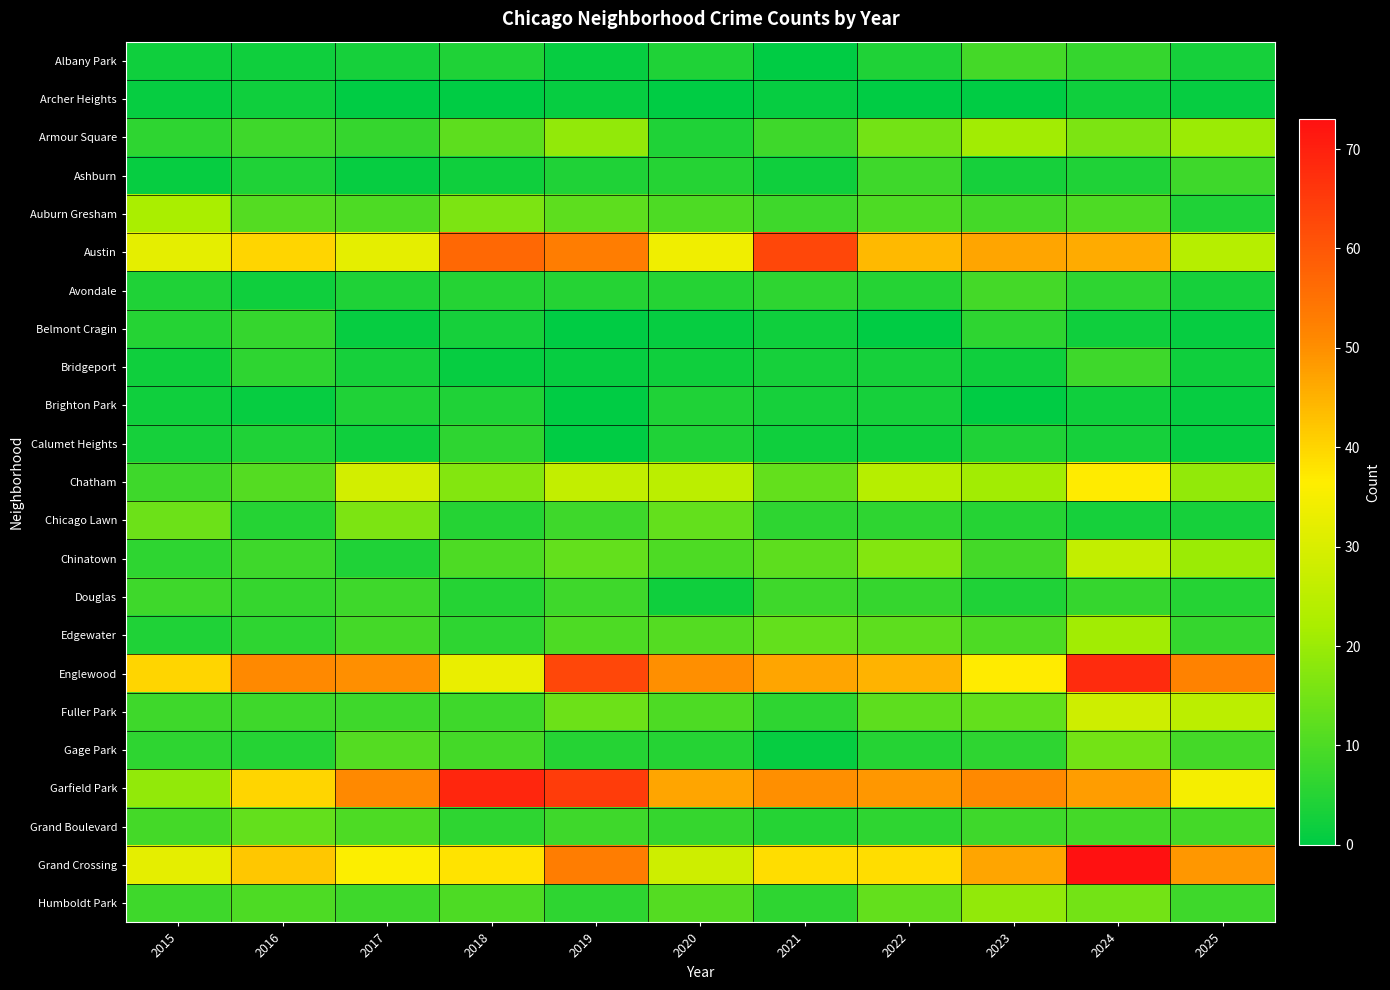

At which category is the sum across all series the highest?

2024